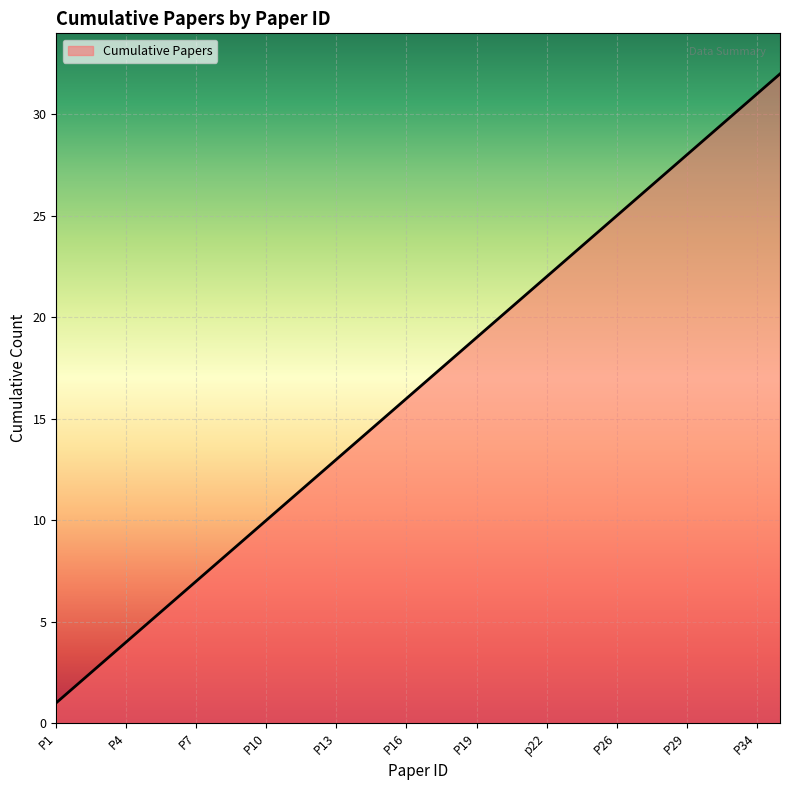

What is the greatest value displayed?

32